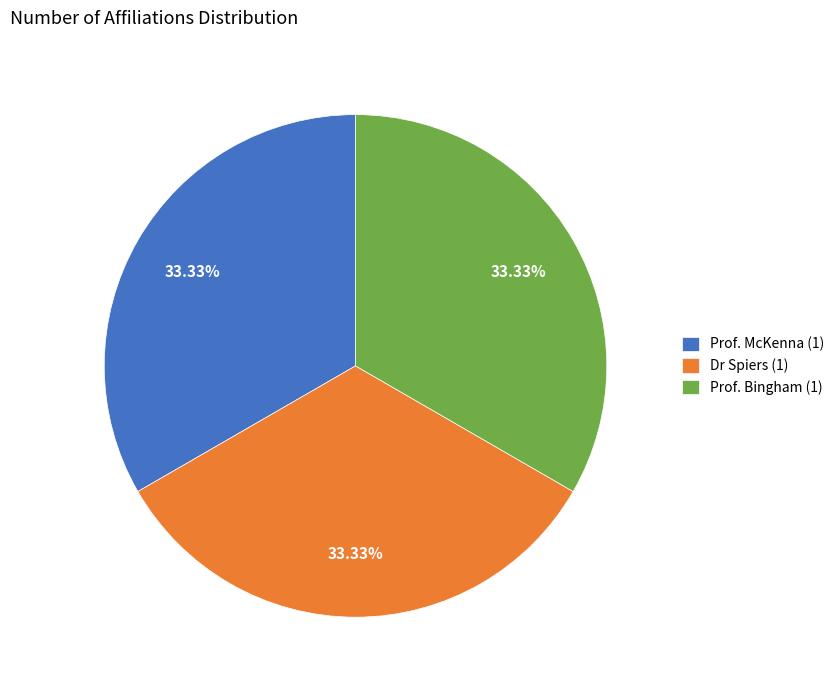

Do Dr Spiers (1) and Prof. Bingham (1) together represent more than half of the pie?

Yes